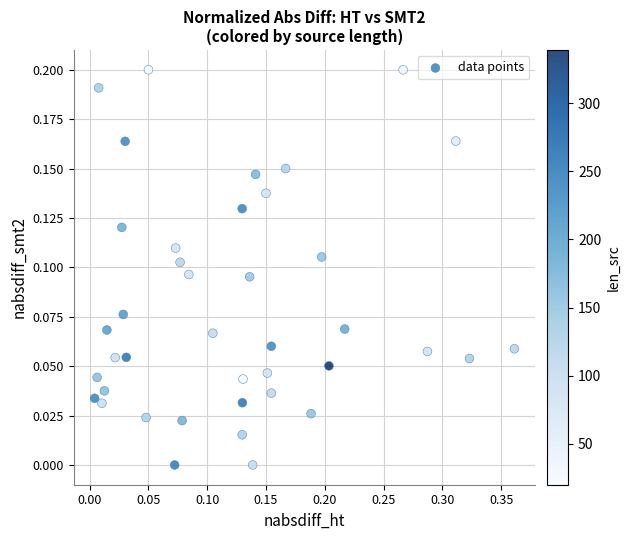

What is the range of X values (max minus min)?

0.4